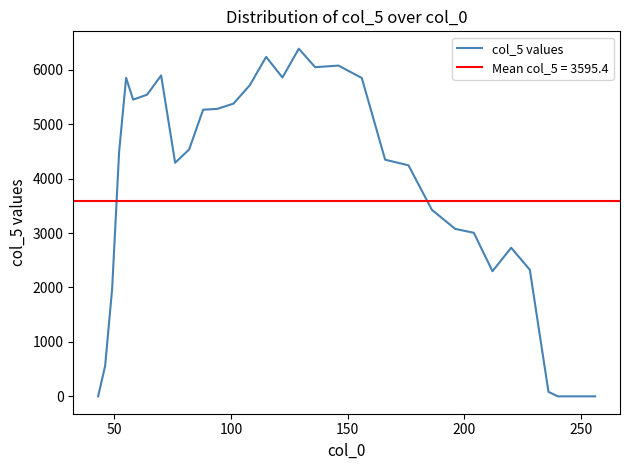

How many lines are shown in the chart?

1